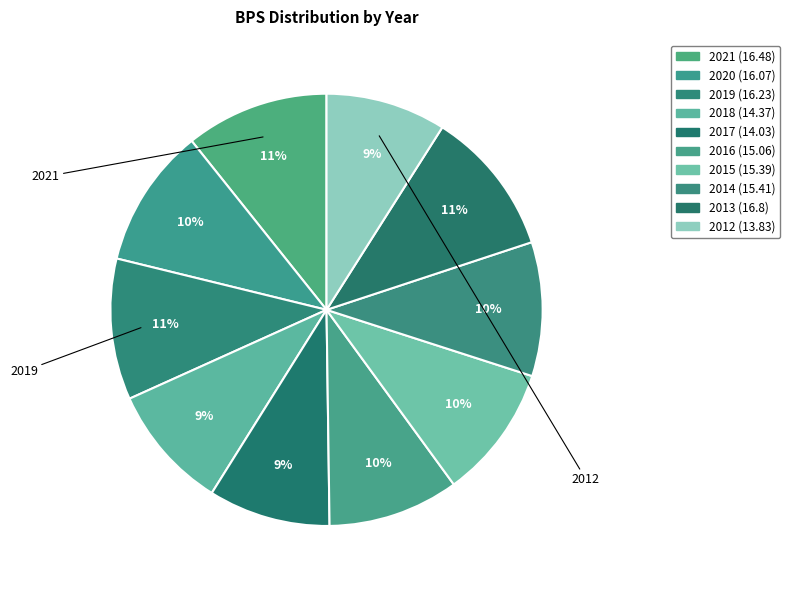

What is the change in value from 2016 to 2015?

+0.3